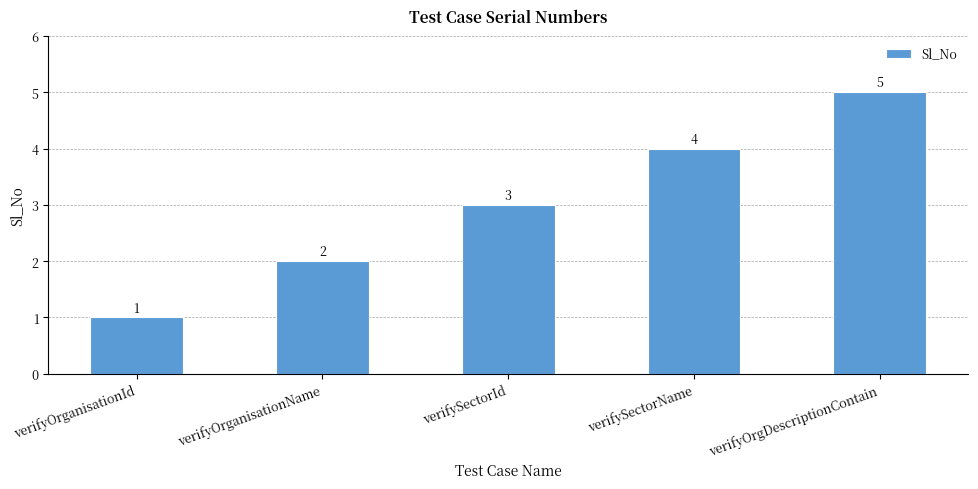

Rank the categories by value from highest to lowest.

verifyOrgDescriptionContain, verifySectorName, verifySectorId, verifyOrganisationName, verifyOrganisationId